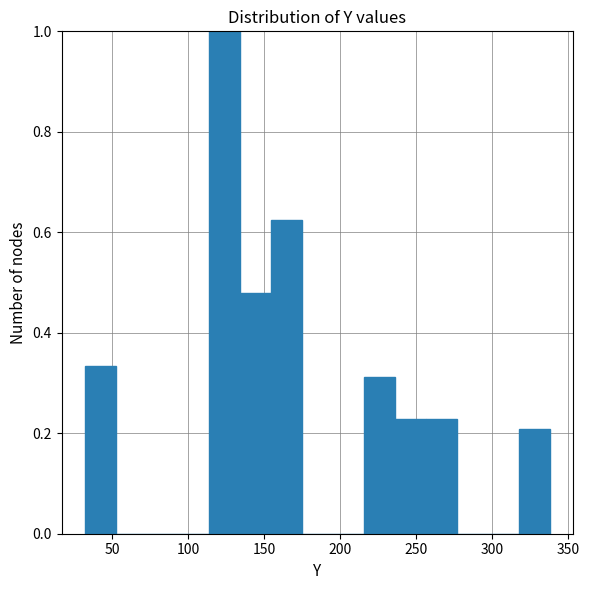

Reading left to right, transcribe this chart: for each bar, give the range it covers on the x-axis and its height. Neither the bar edges nor the heights are printed on the chart, so give them approximately, as read against the axes.

30 to 50: 0.34
50 to 75: 0
75 to 95: 0
95 to 115: 0
115 to 135: 1.00
135 to 155: 0.48
155 to 175: 0.62
175 to 195: 0
195 to 215: 0
215 to 235: 0.32
235 to 255: 0.22
255 to 275: 0.22
275 to 295: 0
295 to 320: 0
320 to 340: 0.20